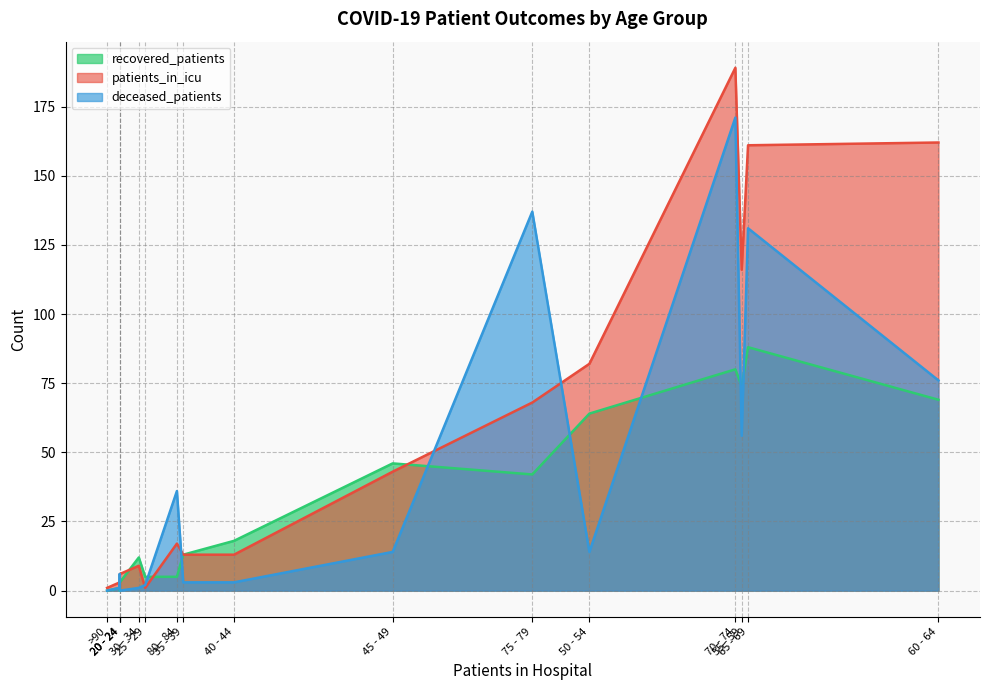

Read the recovered_patients value at 20 - 24.

3